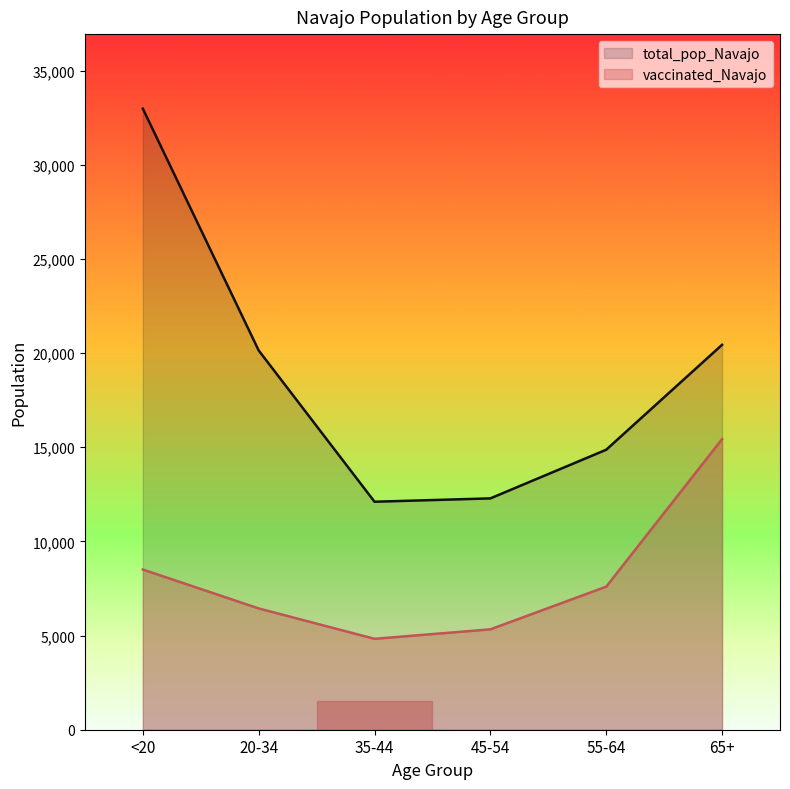

Reading right to left, what are all the values shown in this chart?

vaccinated_Navajo: 15432	7597	5331	4827	6441	8506
total_pop_Navajo: 20441	14869	12285	12107	20141	32982